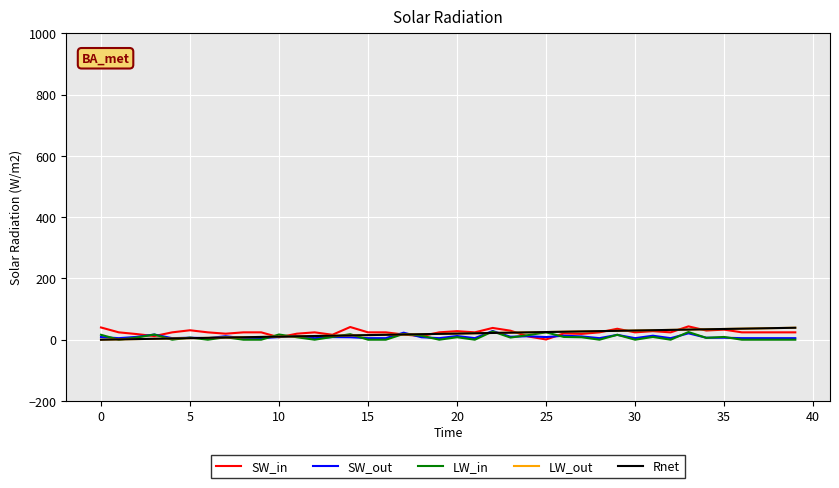

How many interior local valleys does the LW_in series have?

11